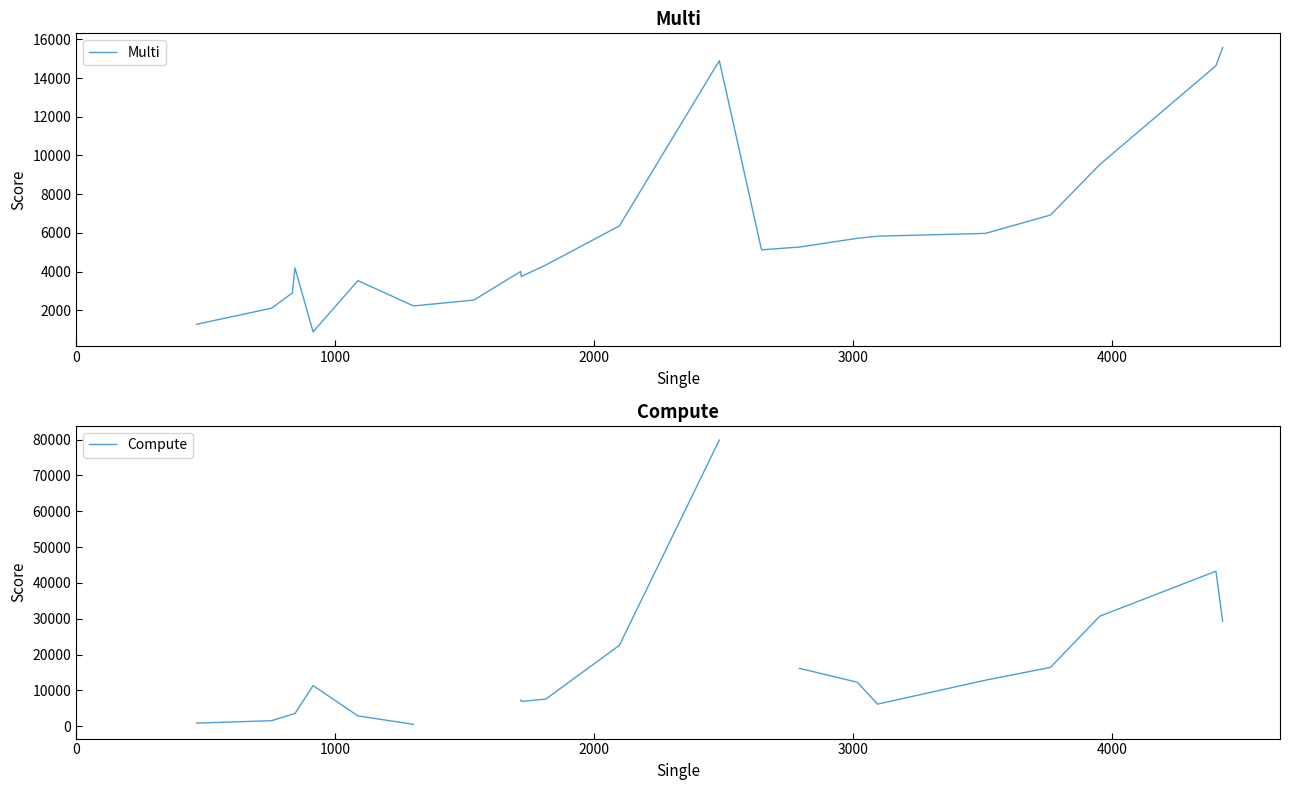

What is the lowest value of the Multi series?

878